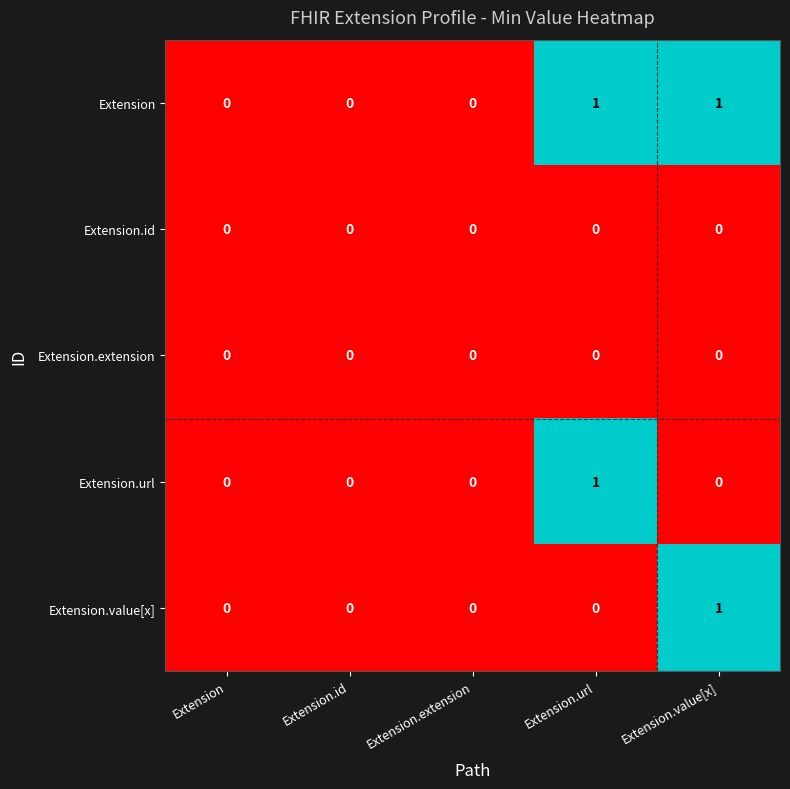

True or false: Extension.url has a value of 0 at Extension.

True